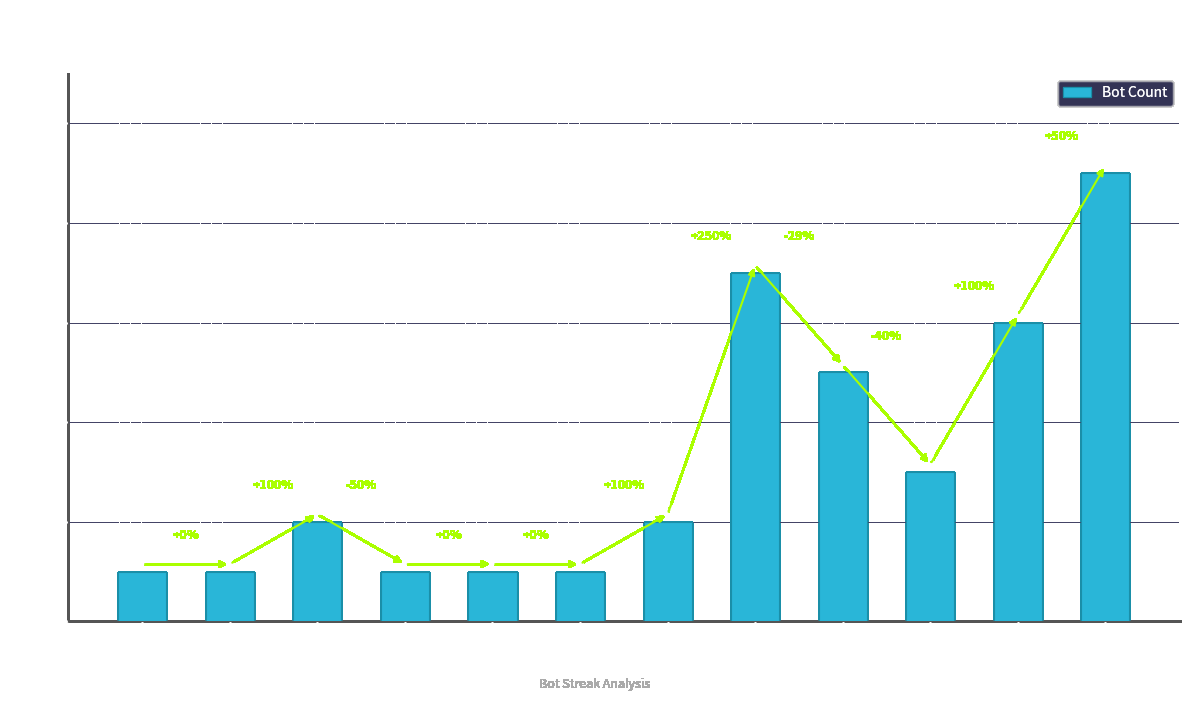

What is the average value?

3